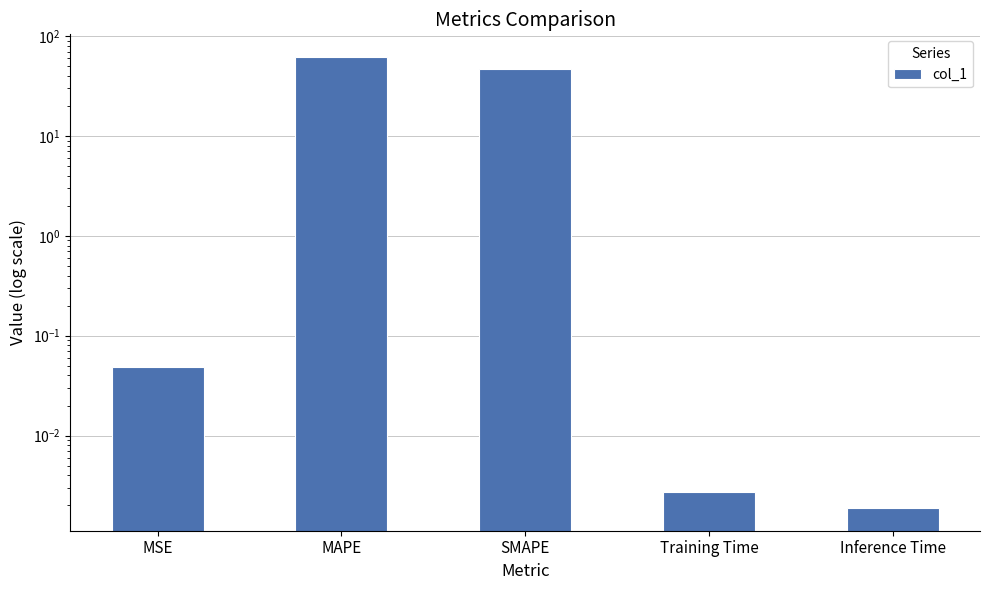

What is the label of the 1st bar from the left?

MSE